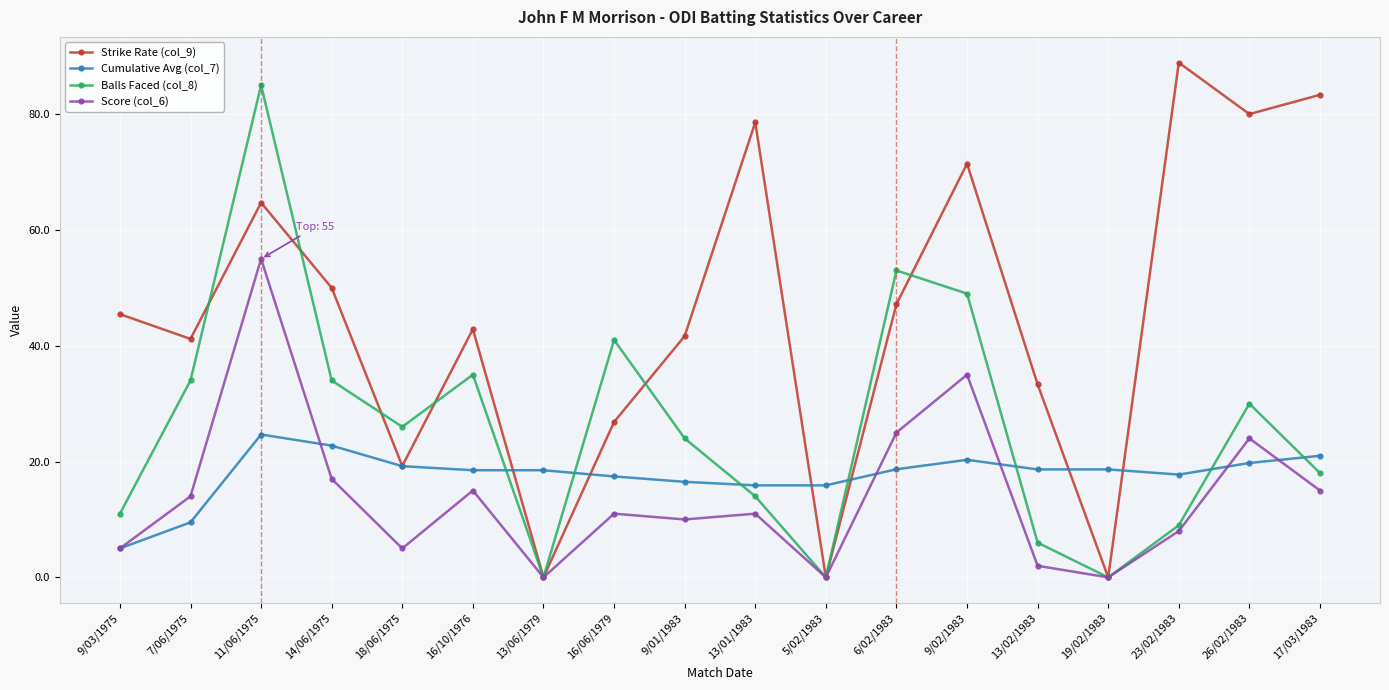

Where is the first local maximum for Balls Faced (col_8)?

11/06/1975